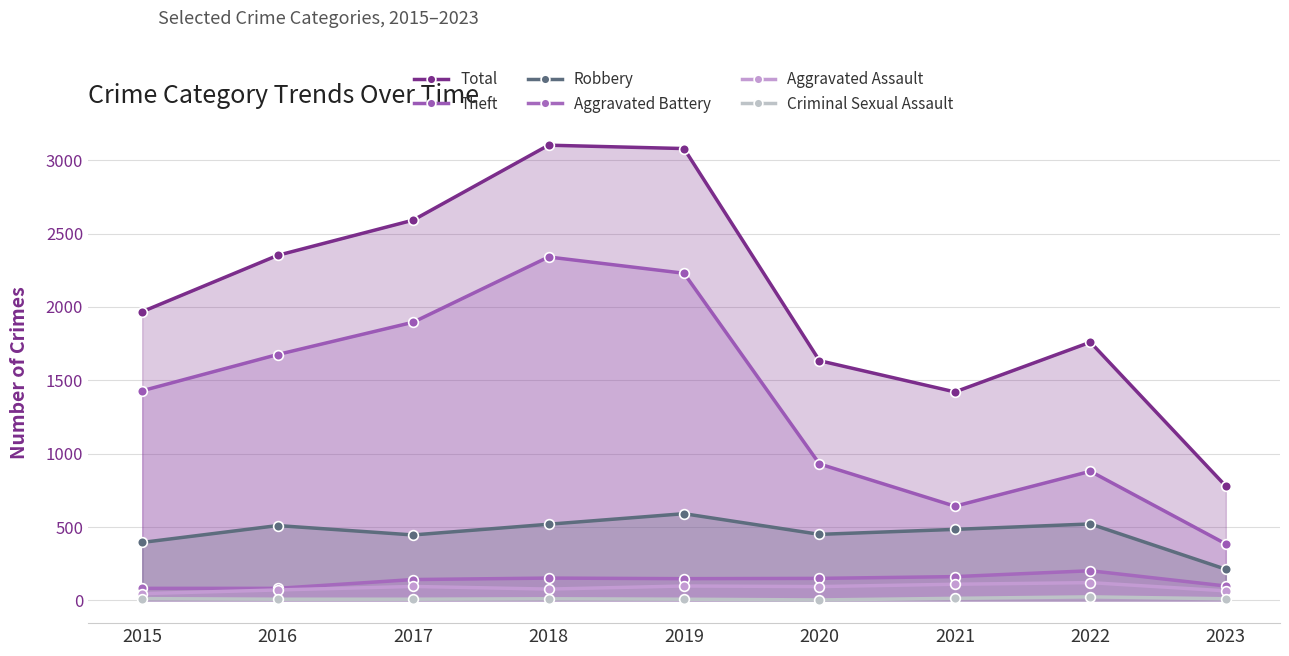

Reading left to right, extract all data points from this chart.

Total: 1968	2352	2592	3103	3080	1634	1421	1760	779
Theft: 1429	1676	1896	2341	2230	930	642	880	385
Robbery: 395	510	446	519	591	450	484	521	212
Aggravated Battery: 82	82	142	152	148	150	162	202	98
Aggravated Assault: 46	71	95	77	98	94	110	121	65
Criminal Sexual Assault: 12	8	8	11	8	3	14	24	11